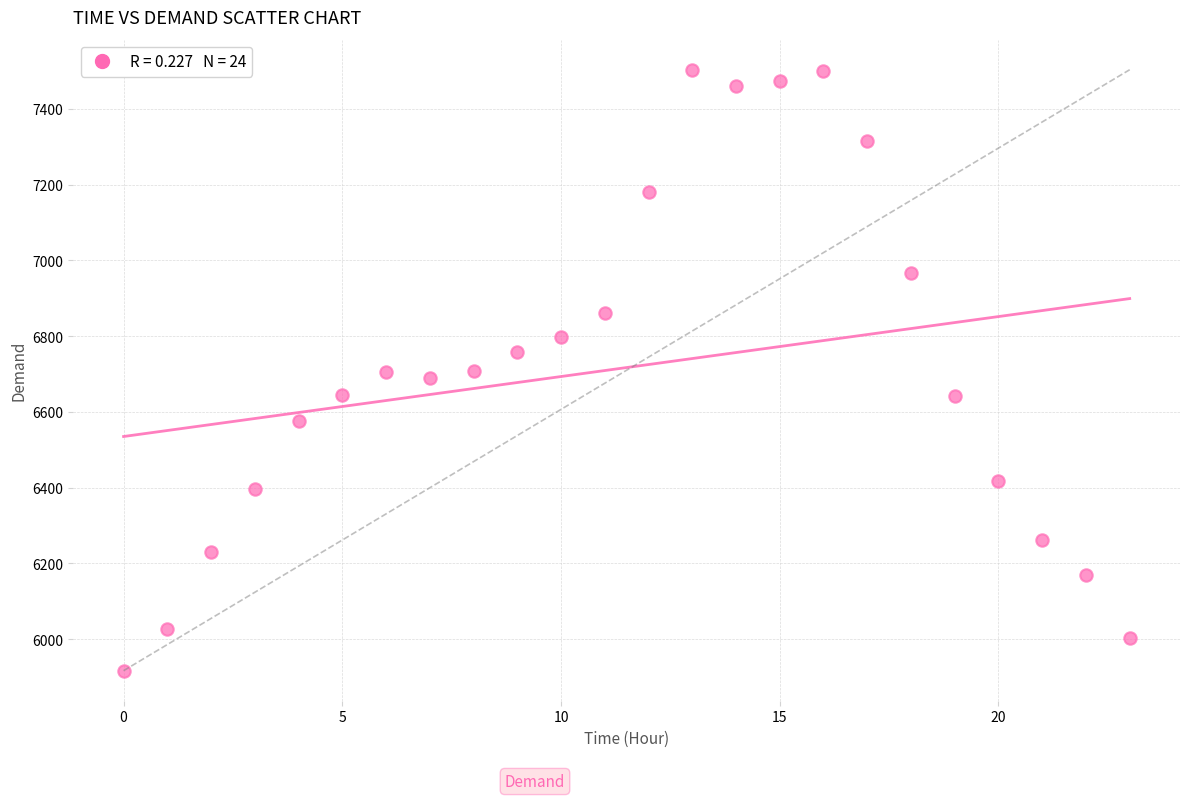

What is the range of Y values (max minus min)?

1586